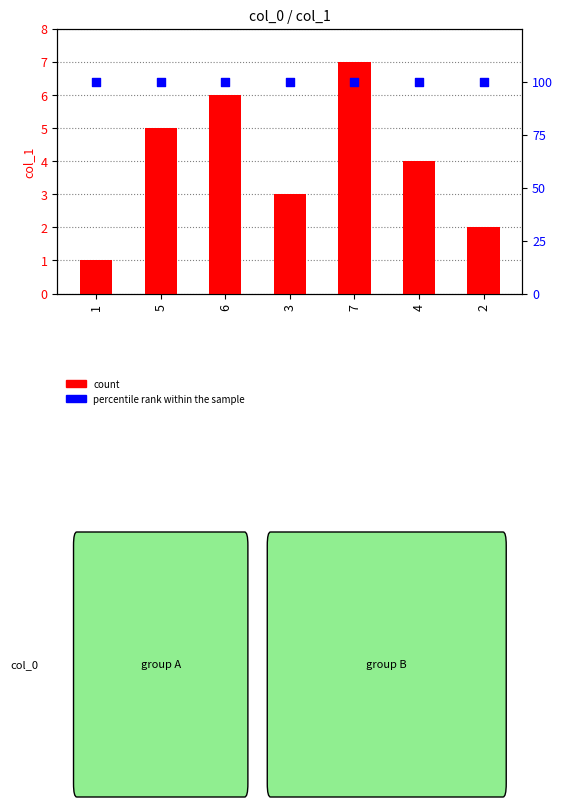

What is the total value across all series at 4?

104